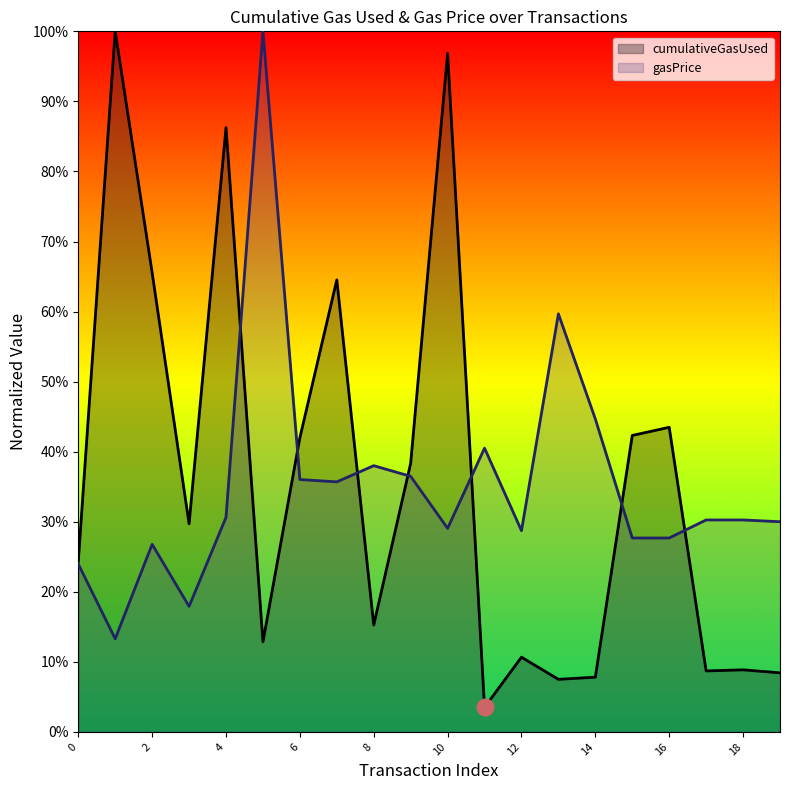

The cumulativeGasUsed series shows 0.4 at 16. True or false?

True